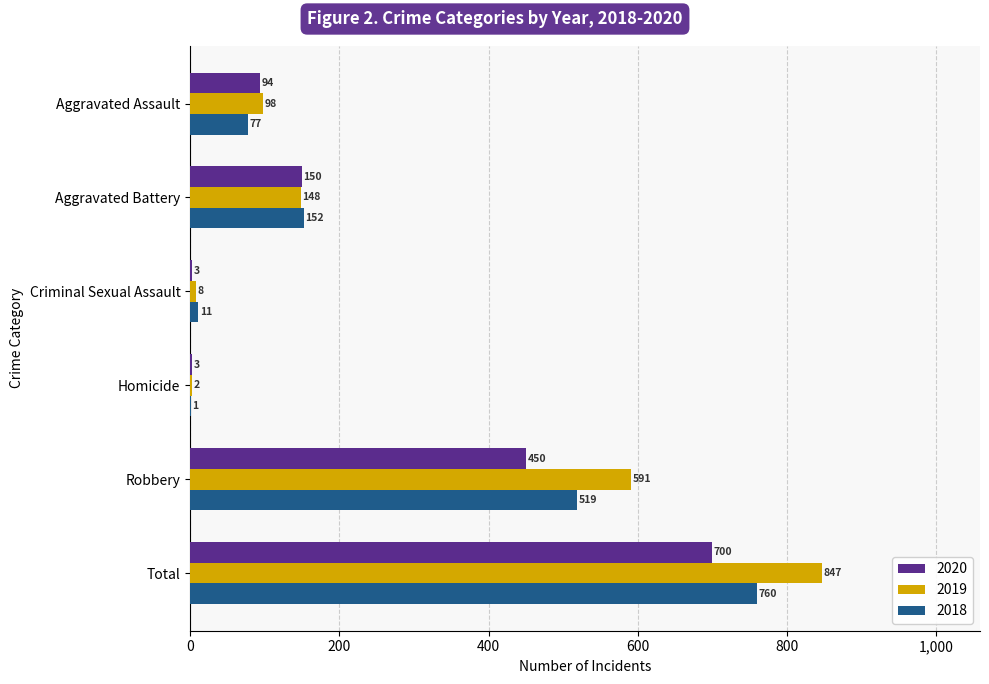

Which series has the largest total across all categories?

2019